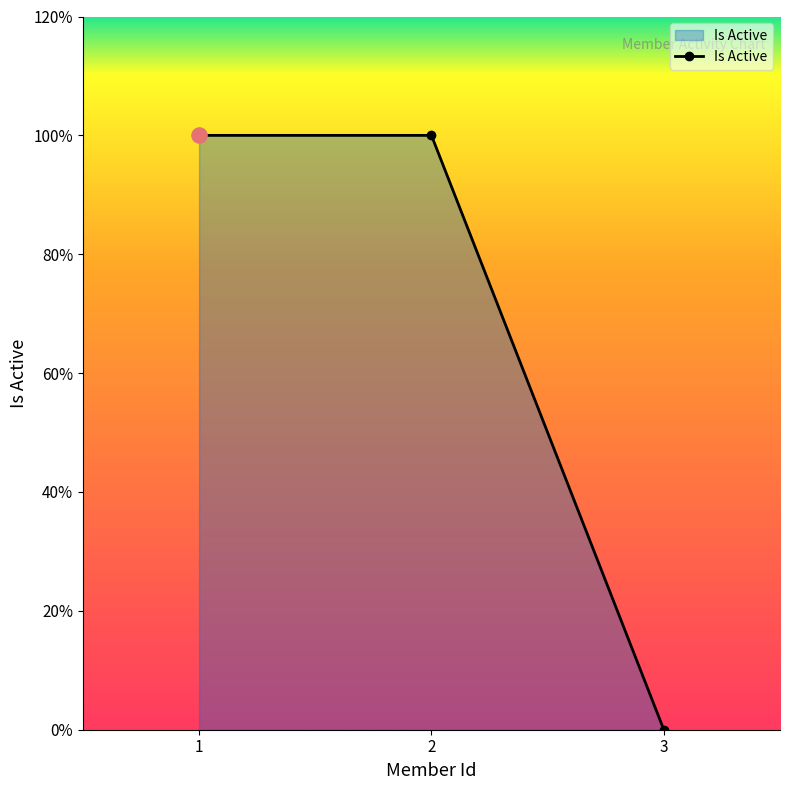

Which has a higher value, 2 or 3?

2